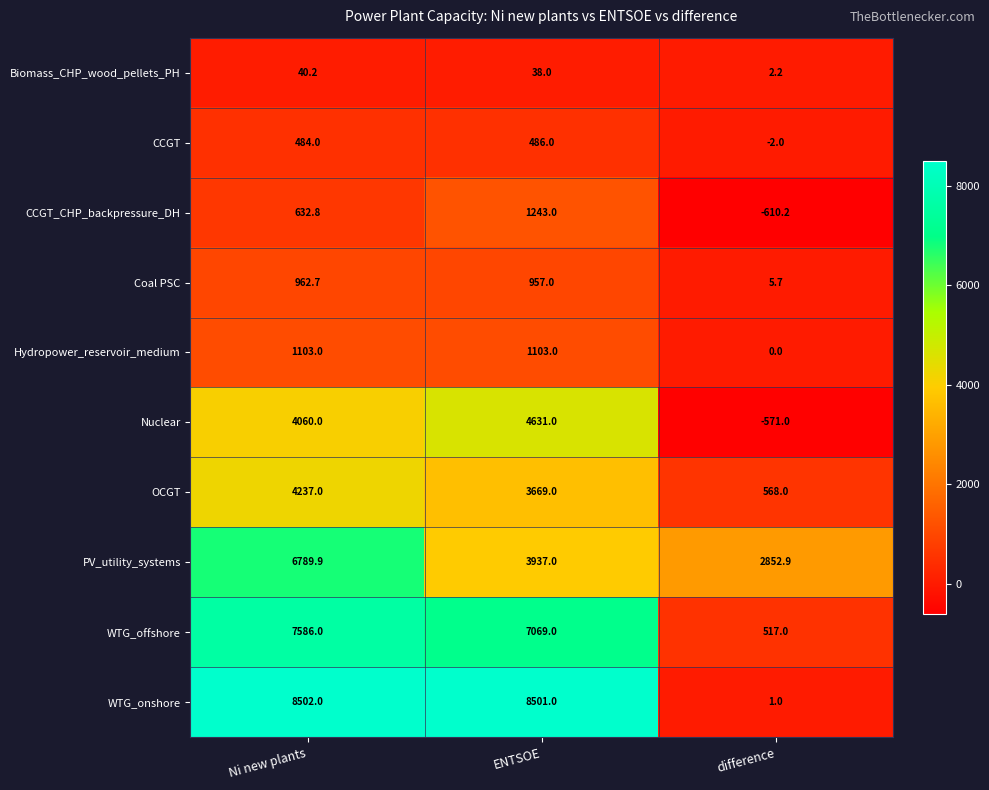

List the series in order of their peak value, highest first.

WTG_onshore, WTG_offshore, PV_utility_systems, Nuclear, OCGT, CCGT_CHP_backpressure_DH, Hydropower_reservoir_medium, Coal PSC, CCGT, Biomass_CHP_wood_pellets_PH